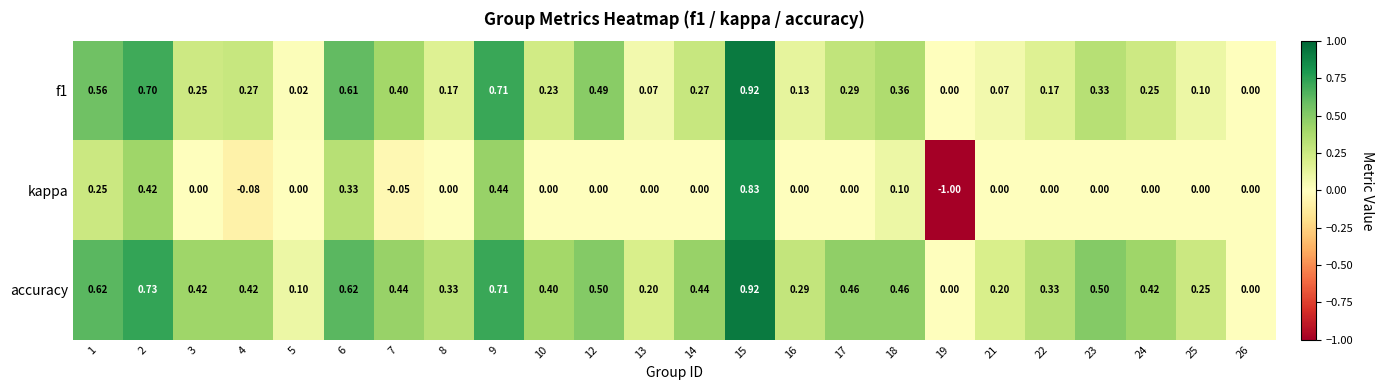

Between 19 and 25, which series saw the biggest shift?

kappa